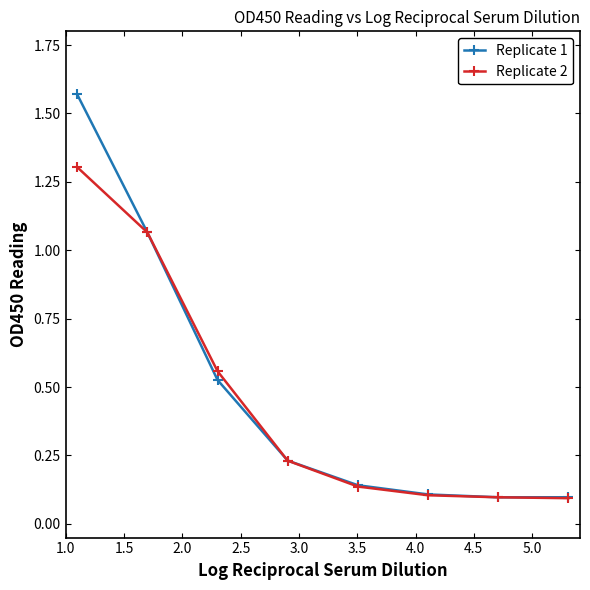

Which series has the largest range (max minus min)?

Replicate 1